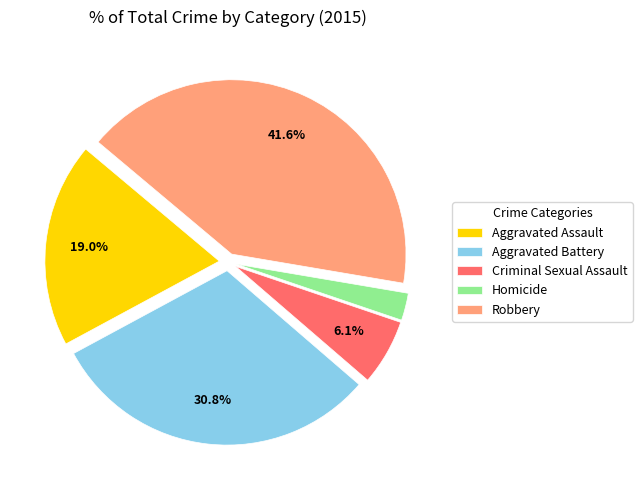

Which category has the smallest portion of the pie?

Homicide